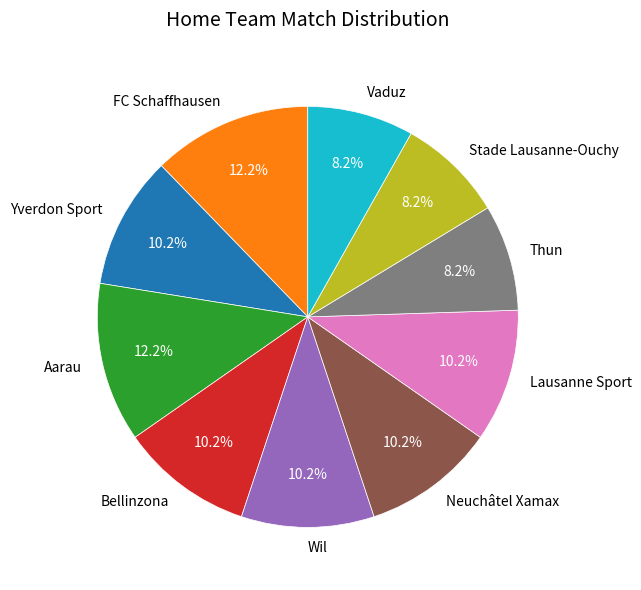

To the nearest percent, what percentage of the pie is Aarau?

12%